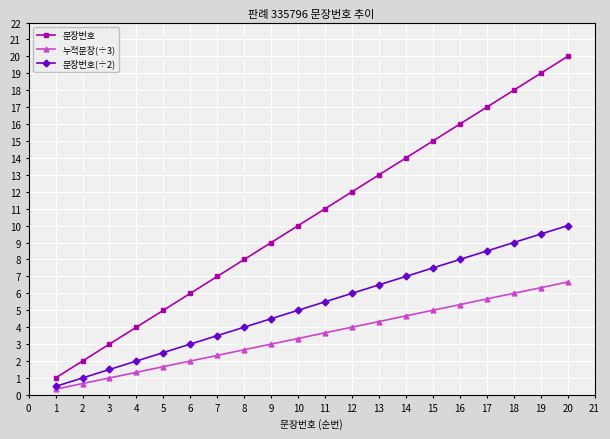

What is the value of the 문장번호(÷2) point at the 20th from the left?

10.0